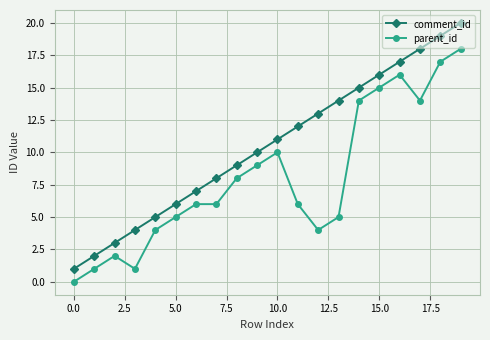

True or false: parent_id and comment_id cross at least once.

False